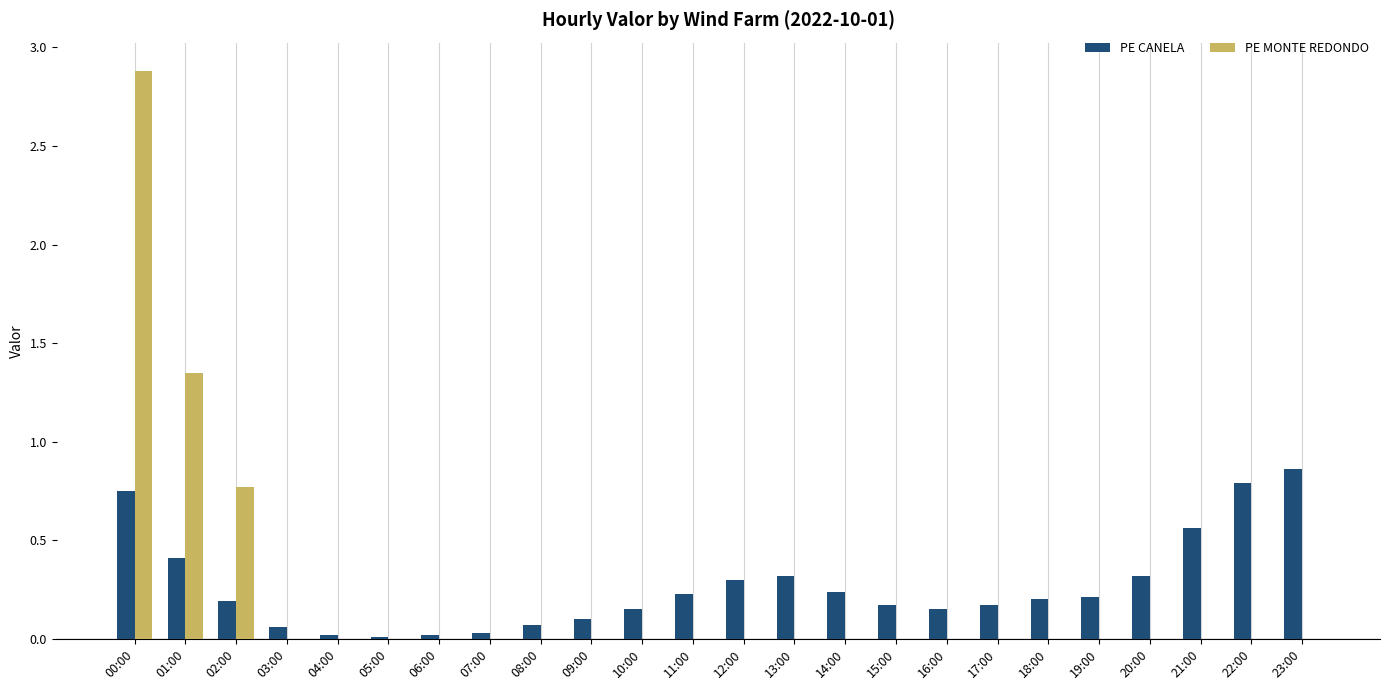

Between 05:00 and 23:00, which series saw the biggest shift?

PE CANELA